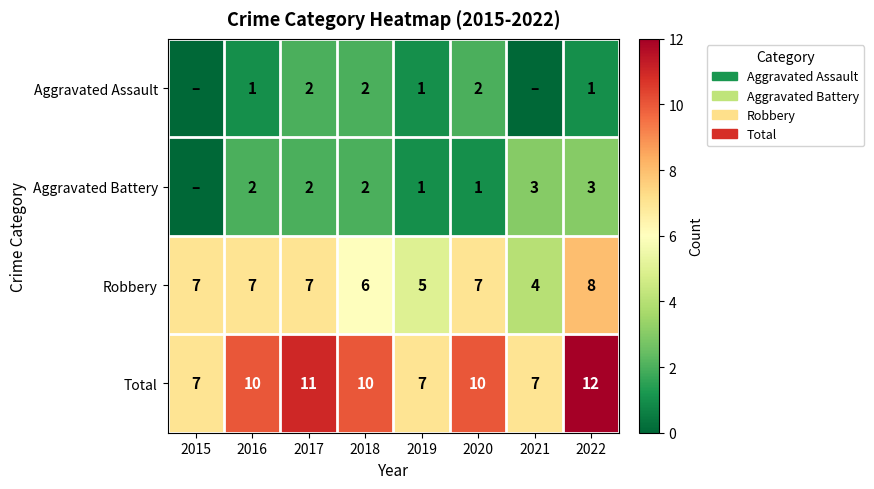

Rank the series at 2016 from highest to lowest value.

Total, Robbery, Aggravated Battery, Aggravated Assault